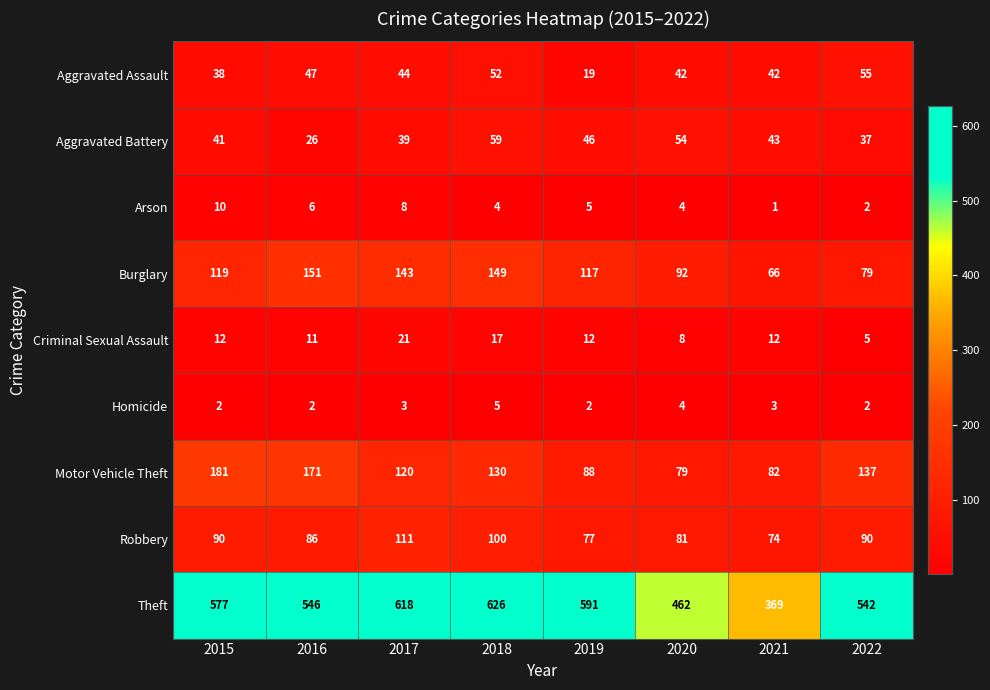

What is the difference between the second highest and second lowest values in the Motor Vehicle Theft series?

89